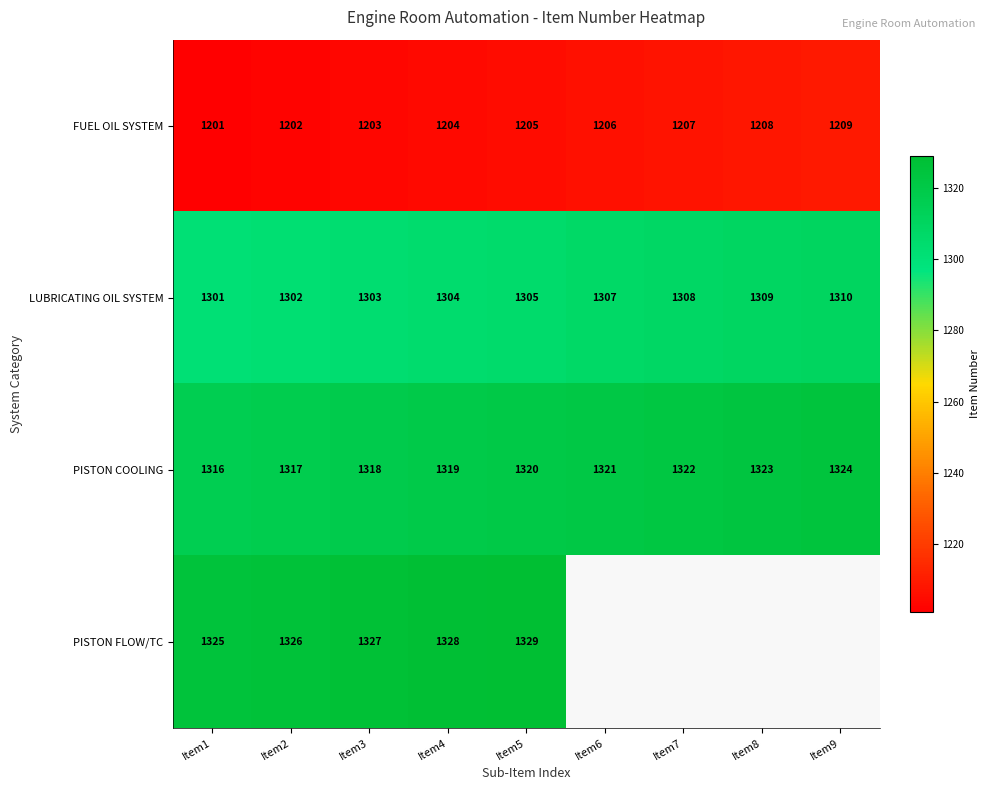

What is the sum of the LUBRICATING OIL SYSTEM values at Item8 and Item6?

2616